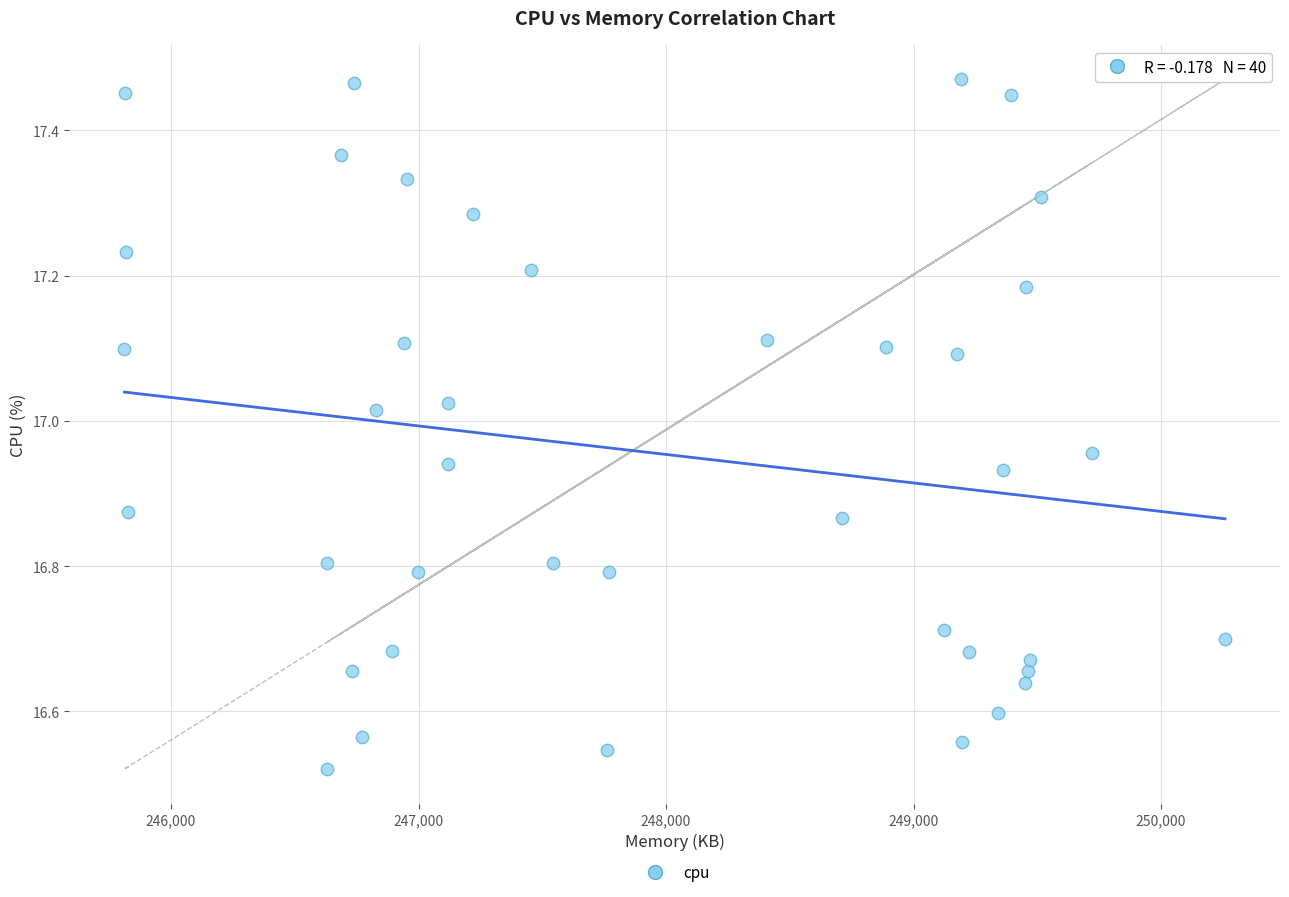

What is the range of X values (max minus min)?

4446.0